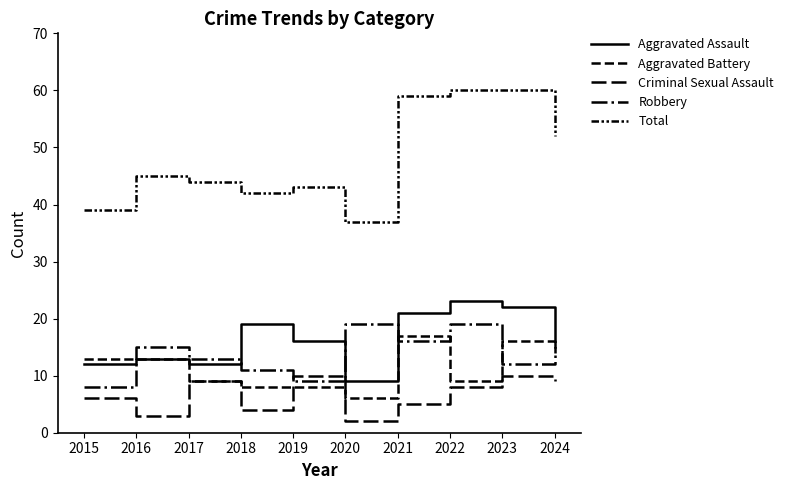

Does the chart display data point markers on the line(s)?

No